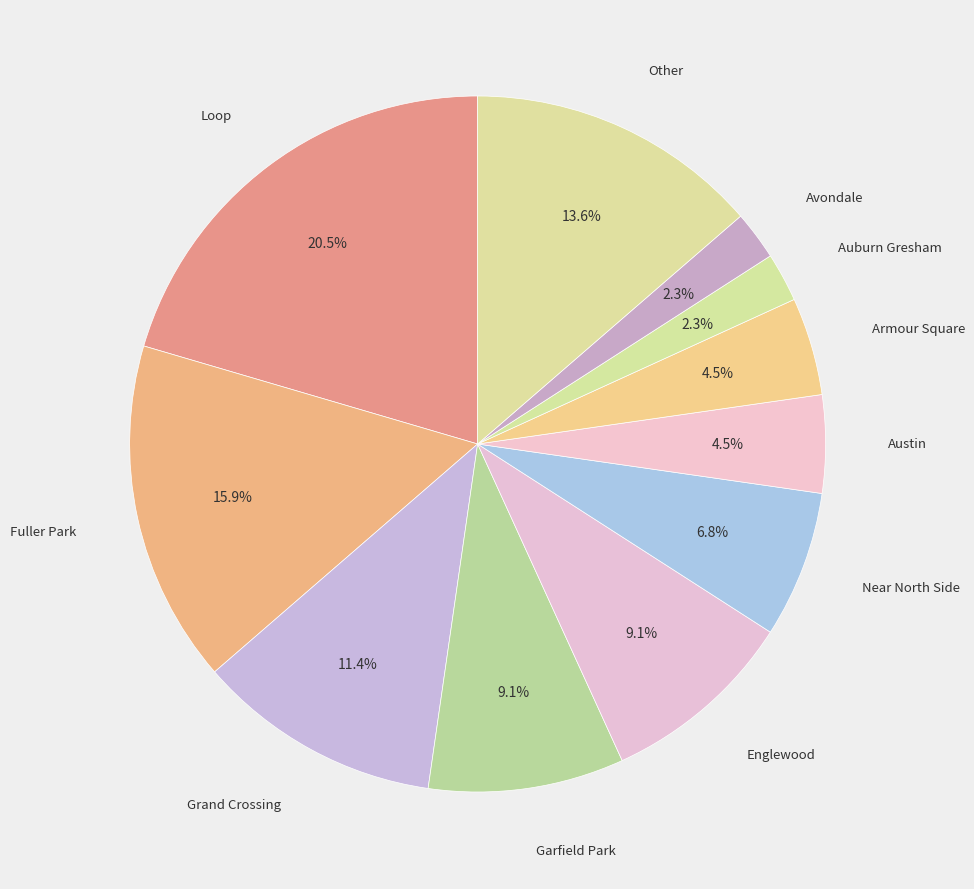

What is the ratio of the value at Near North Side to the value at Auburn Gresham?

3.0